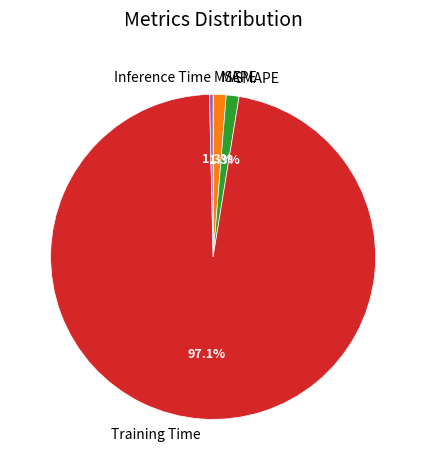

Is the sum of SMAPE and Training Time greater than half?

Yes